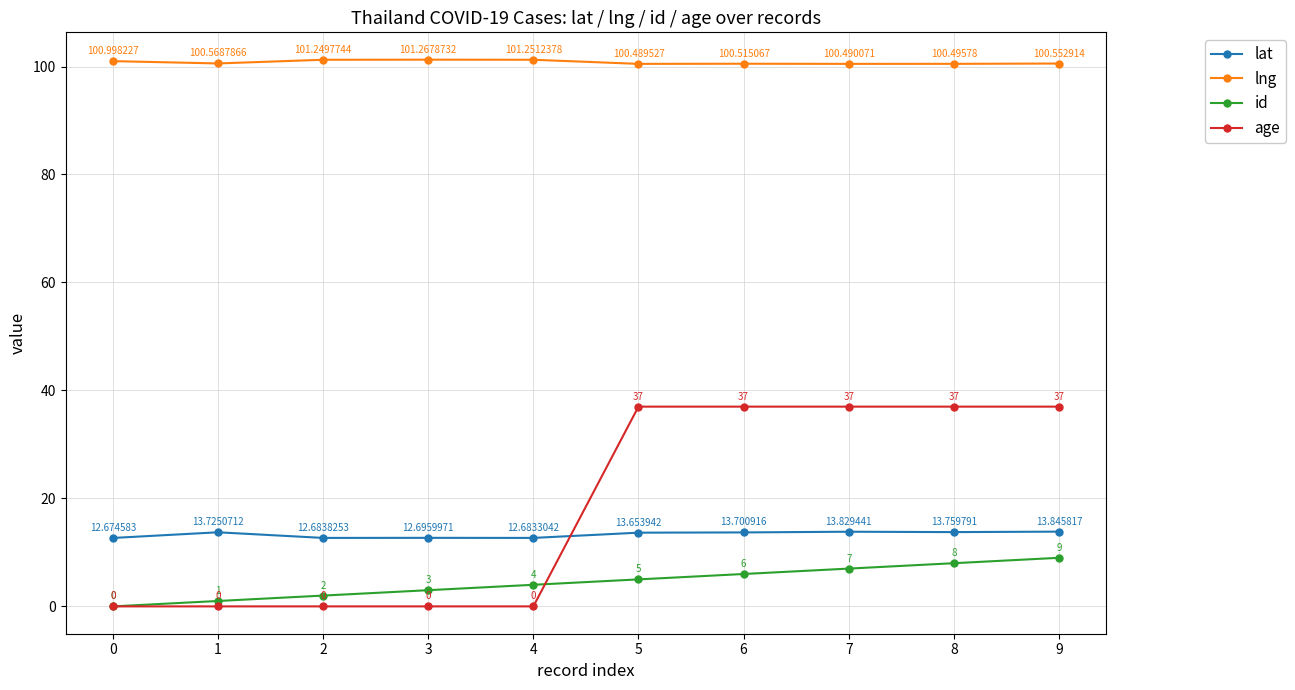

In lng, how many points are lower than both neighbors (excluding endpoints)?

3